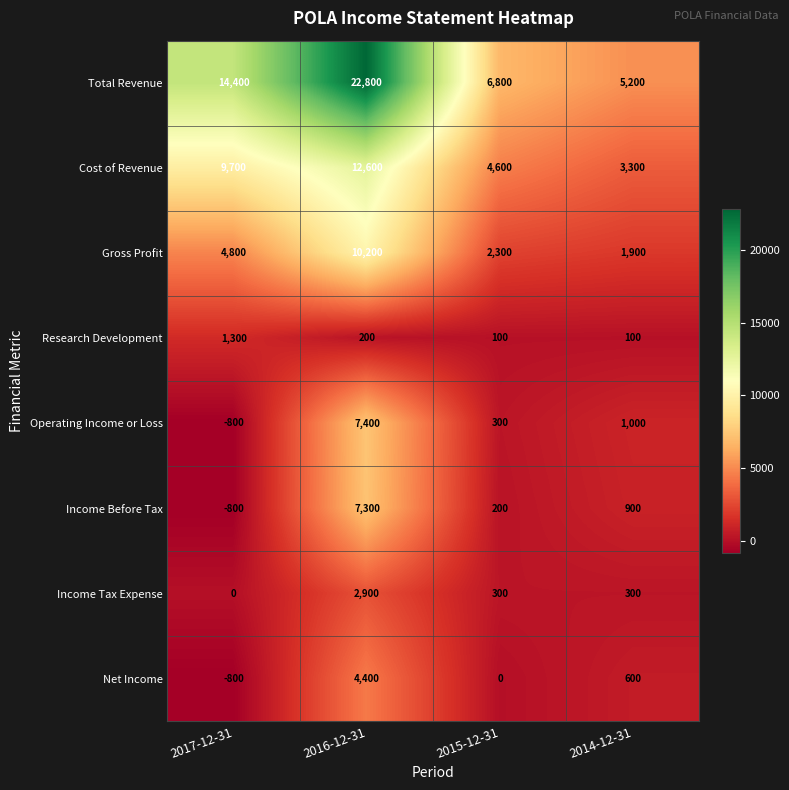

At how many categories does at least one series exceed 55?

4